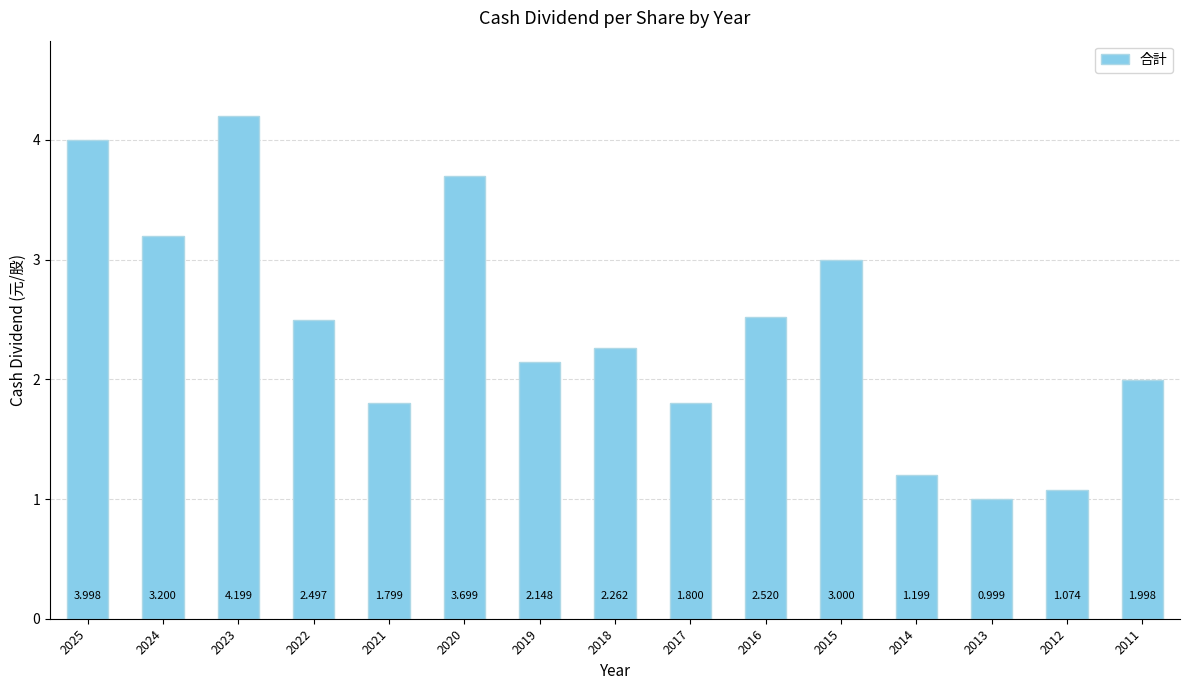

What is the difference between the values at 2018 and 2022?

0.2